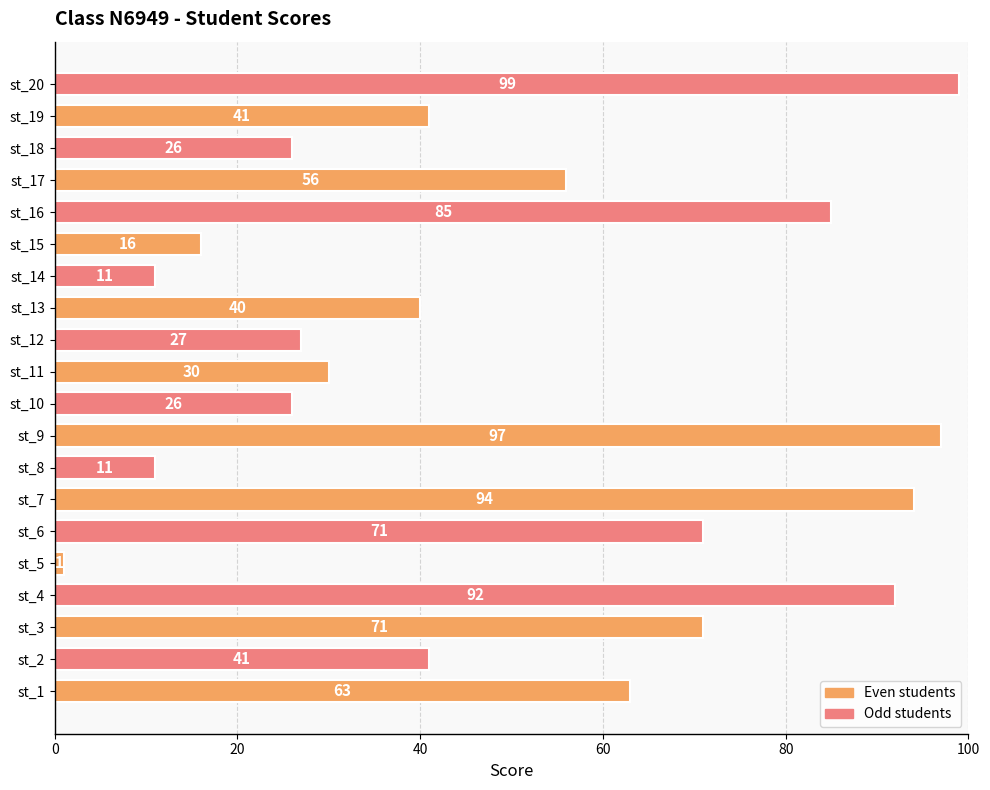

What is the sum of all values?

998